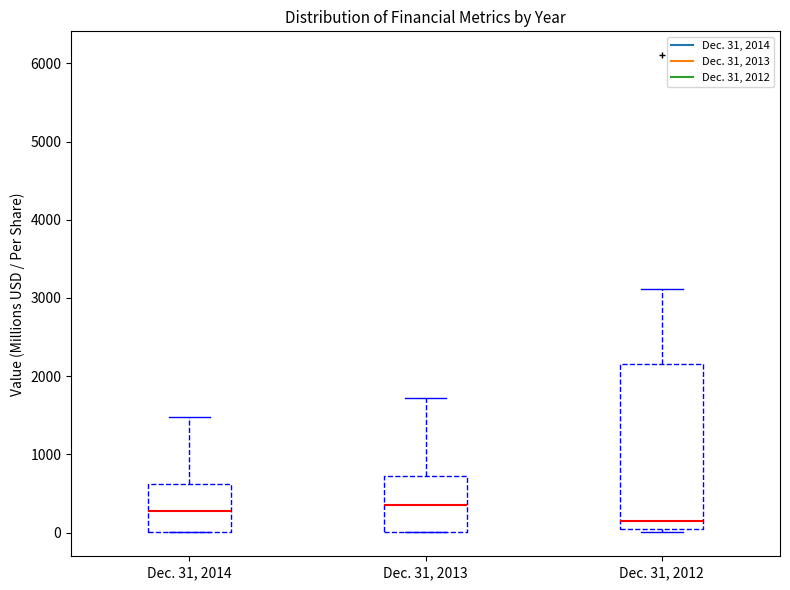

Reading left to right, read every box against the y-axis: the position of its median line, the range the box covers, and the ends of its whiskers. The values are not printed on the chart, so give them approximately, as read against the axis.

Dec. 31, 2014: median 300, box 0 to 600, whiskers 0 to 1500
Dec. 31, 2013: median 400, box 0 to 700, whiskers 0 to 1700
Dec. 31, 2012: median 100, box 0 to 2100, whiskers 0 (just below the box's lower edge) to 3100